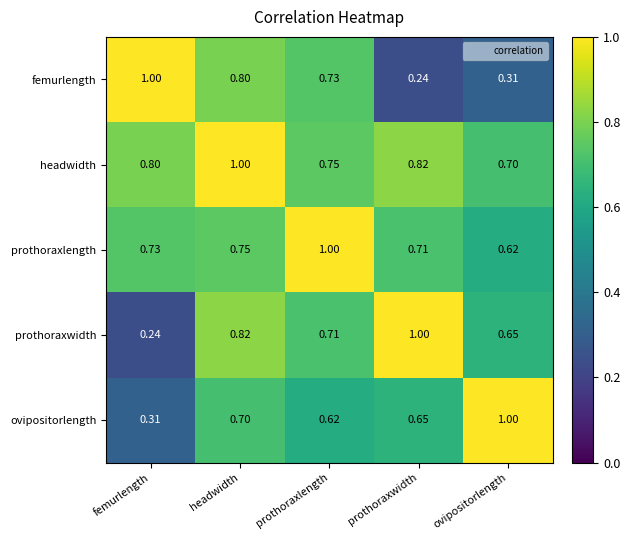

At which label does ovipositorlength reach its minimum?

femurlength